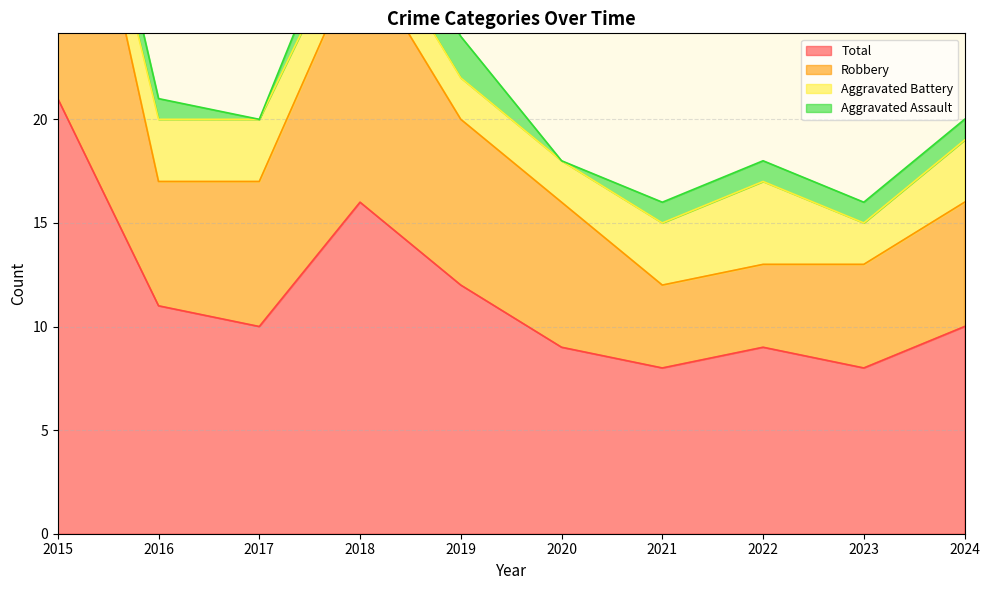

True or false: Robbery has more than 1 points higher than both neighbors.

False